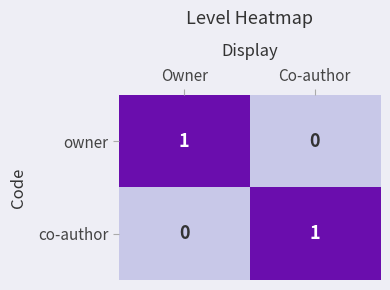

What is the greatest value displayed?

1